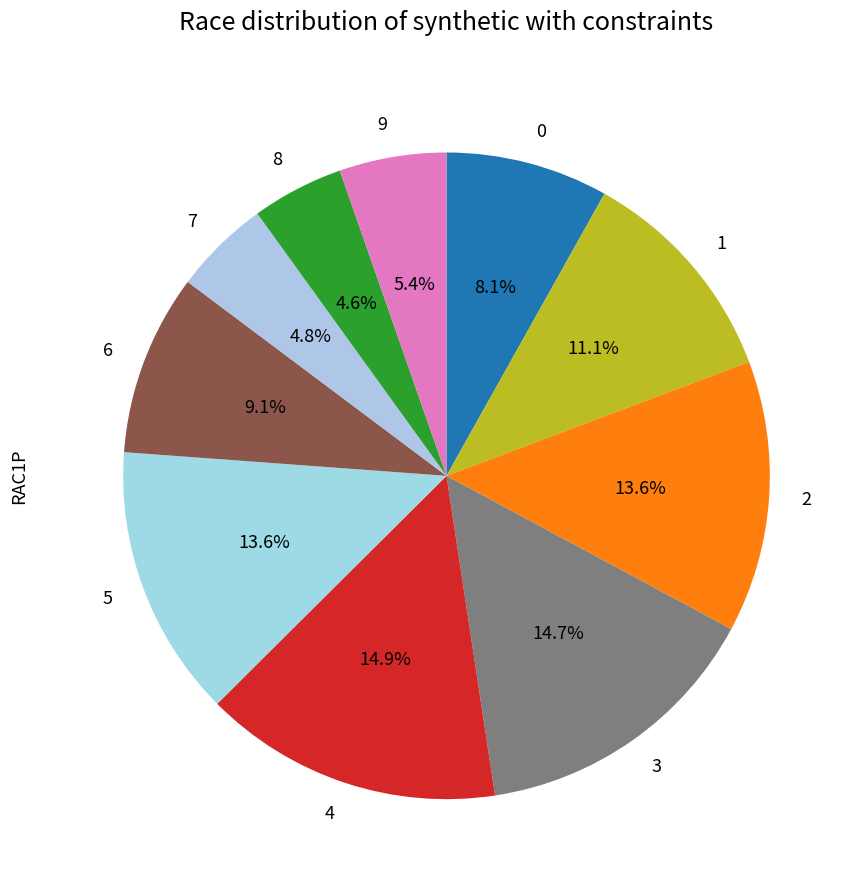

To the nearest percent, what is the combined percentage of 3 and 8?

19%